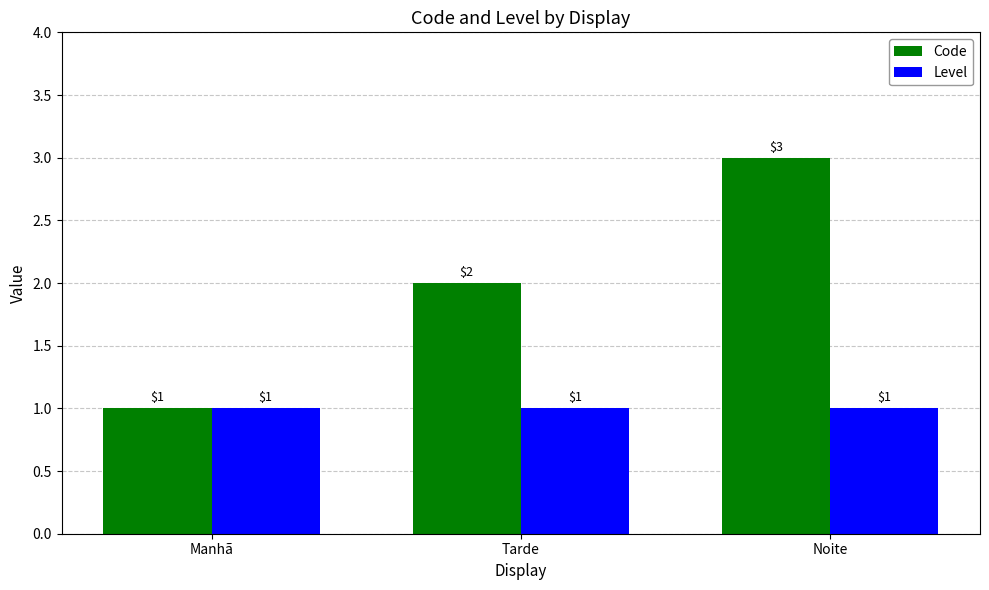

At which category is the sum across all series the highest?

Noite